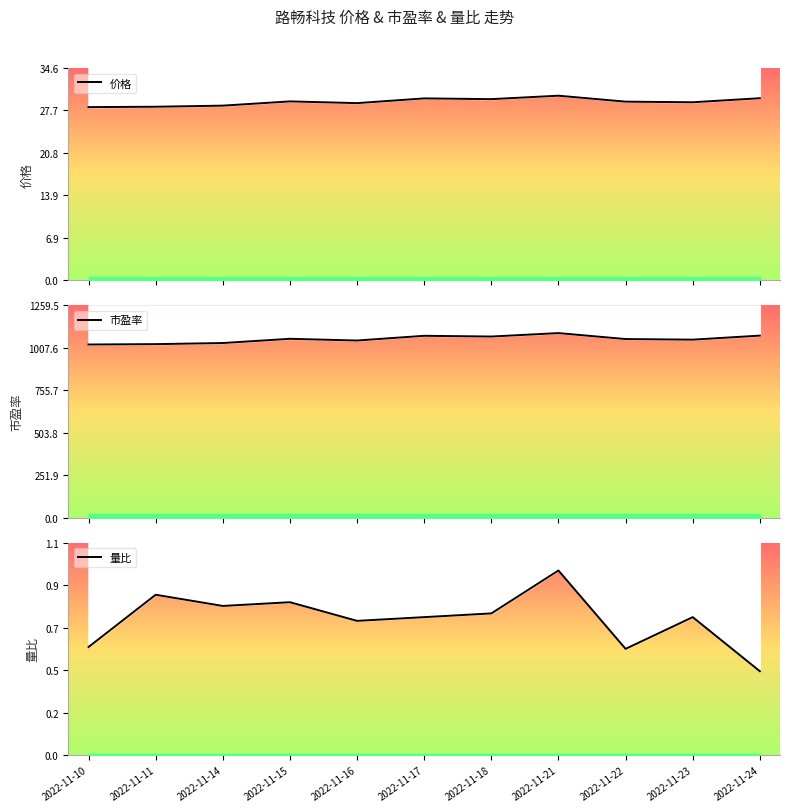

True or false: 价格 and 量比 intersect in this chart.

False